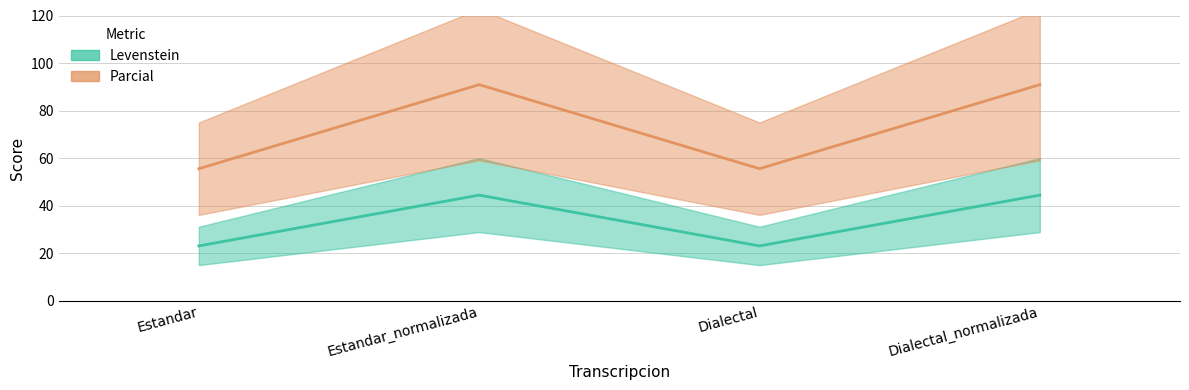

What is the label of the 1st point from the left?

Estandar